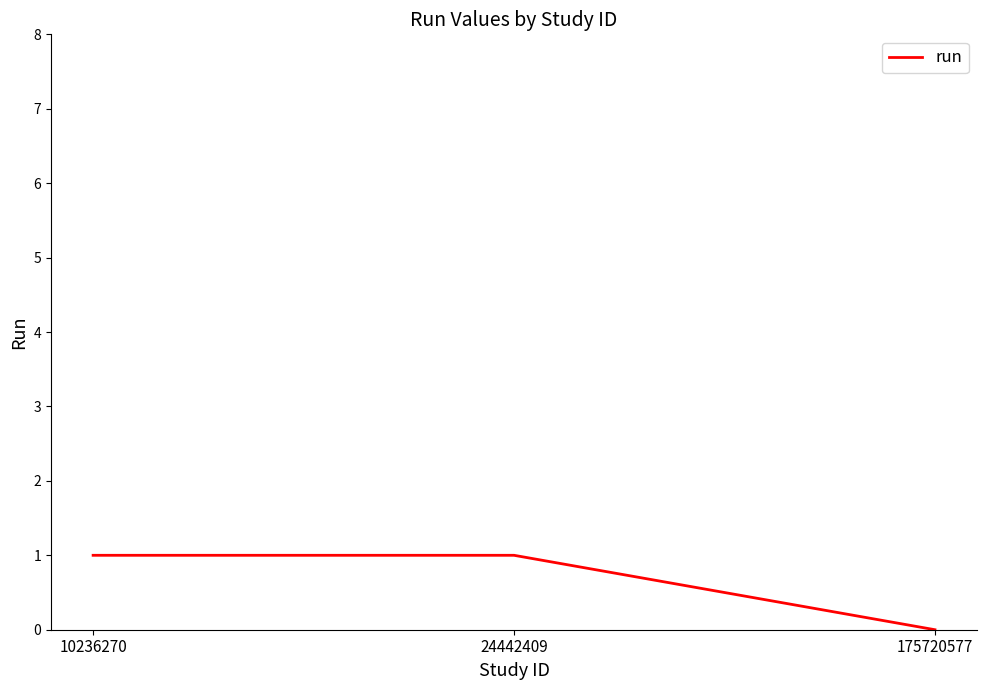

True or false: the data shows 1 at 10236270.

True